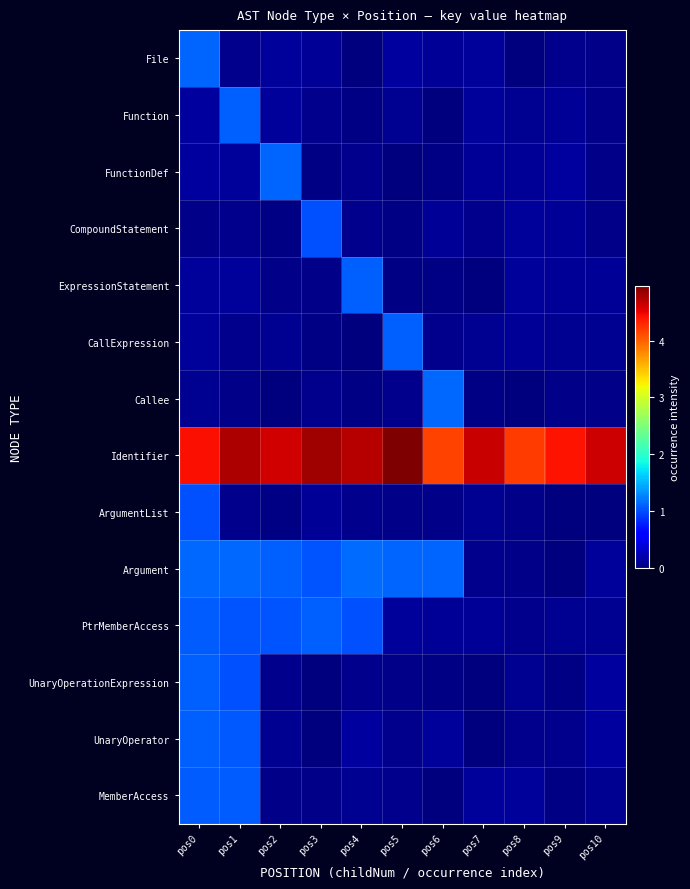

Which label corresponds to the largest value in the chart?

pos5